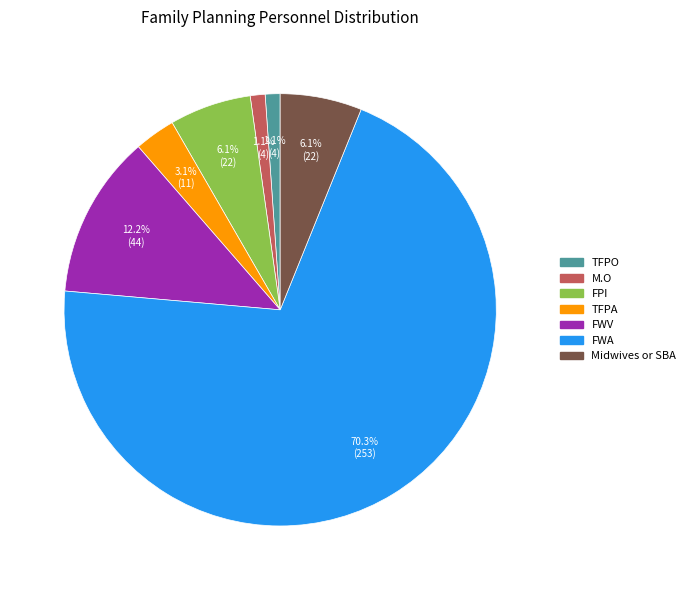

To the nearest percent, what is the difference between the largest and smallest slice percentages?

69%